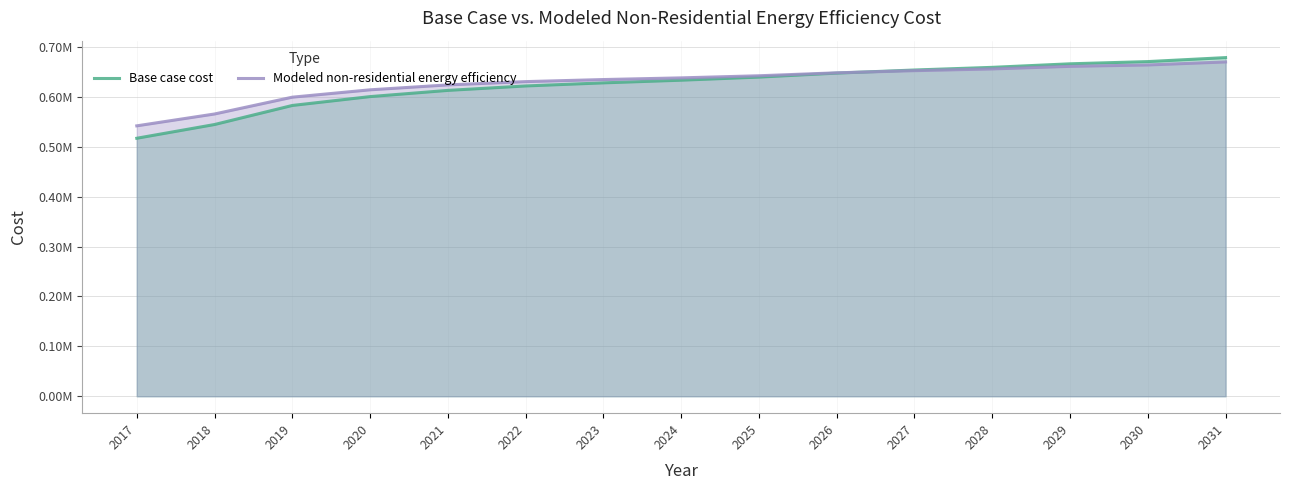

Reading left to right, transcribe all the data shown in this chart.

Base case cost: 516979.0	544510.4	582699.1	600461.3	612894.8	621775.9	627992.7	633321.3	639538.1	647531.1	653747.9	659076.5	666181.4	670621.9	678614.9
Modeled non-residential energy efficiency: 541871.0	565614.7	599302.3	614055.2	623898.7	630482.0	634629.1	637989.3	642211.9	648121.0	652415.5	655919.6	661107.8	663853.8	669932.5